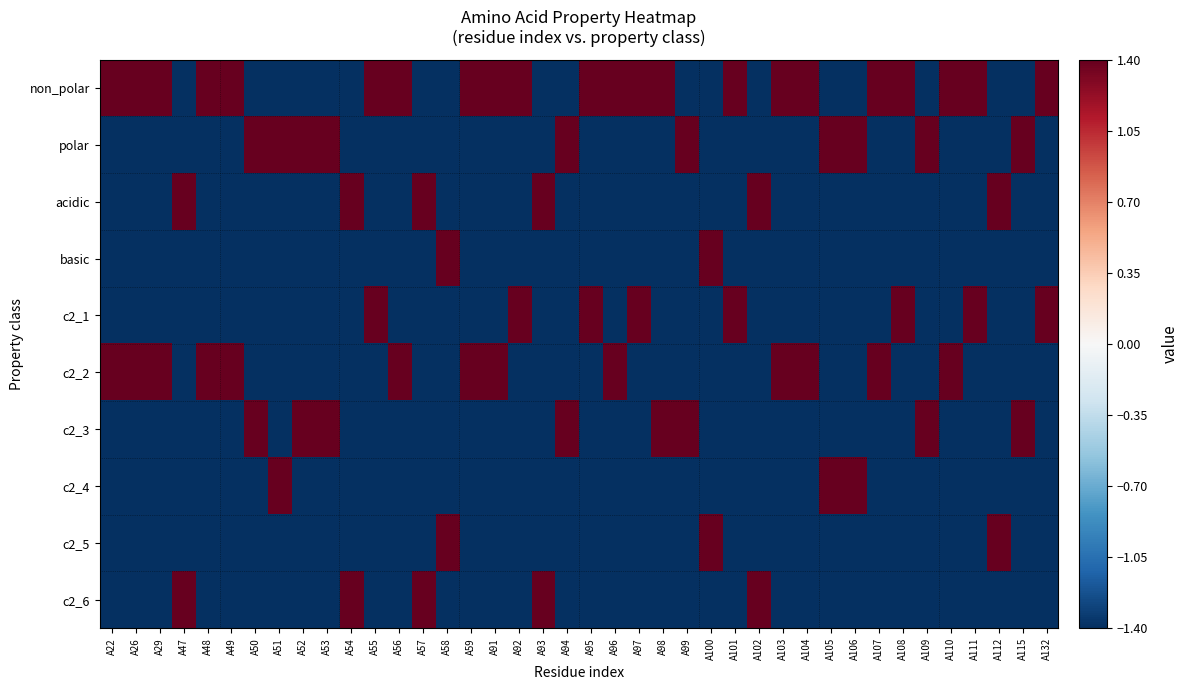

Reading right to left, extract all data points from this chart.

non_polar: A132=1.4	A115=-1.4	A112=-1.4	A111=1.4	A110=1.4	A109=-1.4	A108=1.4	A107=1.4	A106=-1.4	A105=-1.4	A104=1.4	A103=1.4	A102=-1.4	A101=1.4	A100=-1.4	A99=-1.4	A98=1.4	A97=1.4	A96=1.4	A95=1.4	A94=-1.4	A93=-1.4	A92=1.4	A91=1.4	A59=1.4	A58=-1.4	A57=-1.4	A56=1.4	A55=1.4	A54=-1.4	A53=-1.4	A52=-1.4	A51=-1.4	A50=-1.4	A49=1.4	A48=1.4	A47=-1.4	A29=1.4	A26=1.4	A22=1.4
polar: A132=-1.4	A115=1.4	A112=-1.4	A111=-1.4	A110=-1.4	A109=1.4	A108=-1.4	A107=-1.4	A106=1.4	A105=1.4	A104=-1.4	A103=-1.4	A102=-1.4	A101=-1.4	A100=-1.4	A99=1.4	A98=-1.4	A97=-1.4	A96=-1.4	A95=-1.4	A94=1.4	A93=-1.4	A92=-1.4	A91=-1.4	A59=-1.4	A58=-1.4	A57=-1.4	A56=-1.4	A55=-1.4	A54=-1.4	A53=1.4	A52=1.4	A51=1.4	A50=1.4	A49=-1.4	A48=-1.4	A47=-1.4	A29=-1.4	A26=-1.4	A22=-1.4
acidic: A132=-1.4	A115=-1.4	A112=1.4	A111=-1.4	A110=-1.4	A109=-1.4	A108=-1.4	A107=-1.4	A106=-1.4	A105=-1.4	A104=-1.4	A103=-1.4	A102=1.4	A101=-1.4	A100=-1.4	A99=-1.4	A98=-1.4	A97=-1.4	A96=-1.4	A95=-1.4	A94=-1.4	A93=1.4	A92=-1.4	A91=-1.4	A59=-1.4	A58=-1.4	A57=1.4	A56=-1.4	A55=-1.4	A54=1.4	A53=-1.4	A52=-1.4	A51=-1.4	A50=-1.4	A49=-1.4	A48=-1.4	A47=1.4	A29=-1.4	A26=-1.4	A22=-1.4
basic: A132=-1.4	A115=-1.4	A112=-1.4	A111=-1.4	A110=-1.4	A109=-1.4	A108=-1.4	A107=-1.4	A106=-1.4	A105=-1.4	A104=-1.4	A103=-1.4	A102=-1.4	A101=-1.4	A100=1.4	A99=-1.4	A98=-1.4	A97=-1.4	A96=-1.4	A95=-1.4	A94=-1.4	A93=-1.4	A92=-1.4	A91=-1.4	A59=-1.4	A58=1.4	A57=-1.4	A56=-1.4	A55=-1.4	A54=-1.4	A53=-1.4	A52=-1.4	A51=-1.4	A50=-1.4	A49=-1.4	A48=-1.4	A47=-1.4	A29=-1.4	A26=-1.4	A22=-1.4
c2_1: A132=1.4	A115=-1.4	A112=-1.4	A111=1.4	A110=-1.4	A109=-1.4	A108=1.4	A107=-1.4	A106=-1.4	A105=-1.4	A104=-1.4	A103=-1.4	A102=-1.4	A101=1.4	A100=-1.4	A99=-1.4	A98=-1.4	A97=1.4	A96=-1.4	A95=1.4	A94=-1.4	A93=-1.4	A92=1.4	A91=-1.4	A59=-1.4	A58=-1.4	A57=-1.4	A56=-1.4	A55=1.4	A54=-1.4	A53=-1.4	A52=-1.4	A51=-1.4	A50=-1.4	A49=-1.4	A48=-1.4	A47=-1.4	A29=-1.4	A26=-1.4	A22=-1.4
c2_2: A132=-1.4	A115=-1.4	A112=-1.4	A111=-1.4	A110=1.4	A109=-1.4	A108=-1.4	A107=1.4	A106=-1.4	A105=-1.4	A104=1.4	A103=1.4	A102=-1.4	A101=-1.4	A100=-1.4	A99=-1.4	A98=-1.4	A97=-1.4	A96=1.4	A95=-1.4	A94=-1.4	A93=-1.4	A92=-1.4	A91=1.4	A59=1.4	A58=-1.4	A57=-1.4	A56=1.4	A55=-1.4	A54=-1.4	A53=-1.4	A52=-1.4	A51=-1.4	A50=-1.4	A49=1.4	A48=1.4	A47=-1.4	A29=1.4	A26=1.4	A22=1.4
c2_3: A132=-1.4	A115=1.4	A112=-1.4	A111=-1.4	A110=-1.4	A109=1.4	A108=-1.4	A107=-1.4	A106=-1.4	A105=-1.4	A104=-1.4	A103=-1.4	A102=-1.4	A101=-1.4	A100=-1.4	A99=1.4	A98=1.4	A97=-1.4	A96=-1.4	A95=-1.4	A94=1.4	A93=-1.4	A92=-1.4	A91=-1.4	A59=-1.4	A58=-1.4	A57=-1.4	A56=-1.4	A55=-1.4	A54=-1.4	A53=1.4	A52=1.4	A51=-1.4	A50=1.4	A49=-1.4	A48=-1.4	A47=-1.4	A29=-1.4	A26=-1.4	A22=-1.4
c2_4: A132=-1.4	A115=-1.4	A112=-1.4	A111=-1.4	A110=-1.4	A109=-1.4	A108=-1.4	A107=-1.4	A106=1.4	A105=1.4	A104=-1.4	A103=-1.4	A102=-1.4	A101=-1.4	A100=-1.4	A99=-1.4	A98=-1.4	A97=-1.4	A96=-1.4	A95=-1.4	A94=-1.4	A93=-1.4	A92=-1.4	A91=-1.4	A59=-1.4	A58=-1.4	A57=-1.4	A56=-1.4	A55=-1.4	A54=-1.4	A53=-1.4	A52=-1.4	A51=1.4	A50=-1.4	A49=-1.4	A48=-1.4	A47=-1.4	A29=-1.4	A26=-1.4	A22=-1.4
c2_5: A132=-1.4	A115=-1.4	A112=1.4	A111=-1.4	A110=-1.4	A109=-1.4	A108=-1.4	A107=-1.4	A106=-1.4	A105=-1.4	A104=-1.4	A103=-1.4	A102=-1.4	A101=-1.4	A100=1.4	A99=-1.4	A98=-1.4	A97=-1.4	A96=-1.4	A95=-1.4	A94=-1.4	A93=-1.4	A92=-1.4	A91=-1.4	A59=-1.4	A58=1.4	A57=-1.4	A56=-1.4	A55=-1.4	A54=-1.4	A53=-1.4	A52=-1.4	A51=-1.4	A50=-1.4	A49=-1.4	A48=-1.4	A47=-1.4	A29=-1.4	A26=-1.4	A22=-1.4
c2_6: A132=-1.4	A115=-1.4	A112=-1.4	A111=-1.4	A110=-1.4	A109=-1.4	A108=-1.4	A107=-1.4	A106=-1.4	A105=-1.4	A104=-1.4	A103=-1.4	A102=1.4	A101=-1.4	A100=-1.4	A99=-1.4	A98=-1.4	A97=-1.4	A96=-1.4	A95=-1.4	A94=-1.4	A93=1.4	A92=-1.4	A91=-1.4	A59=-1.4	A58=-1.4	A57=1.4	A56=-1.4	A55=-1.4	A54=1.4	A53=-1.4	A52=-1.4	A51=-1.4	A50=-1.4	A49=-1.4	A48=-1.4	A47=1.4	A29=-1.4	A26=-1.4	A22=-1.4